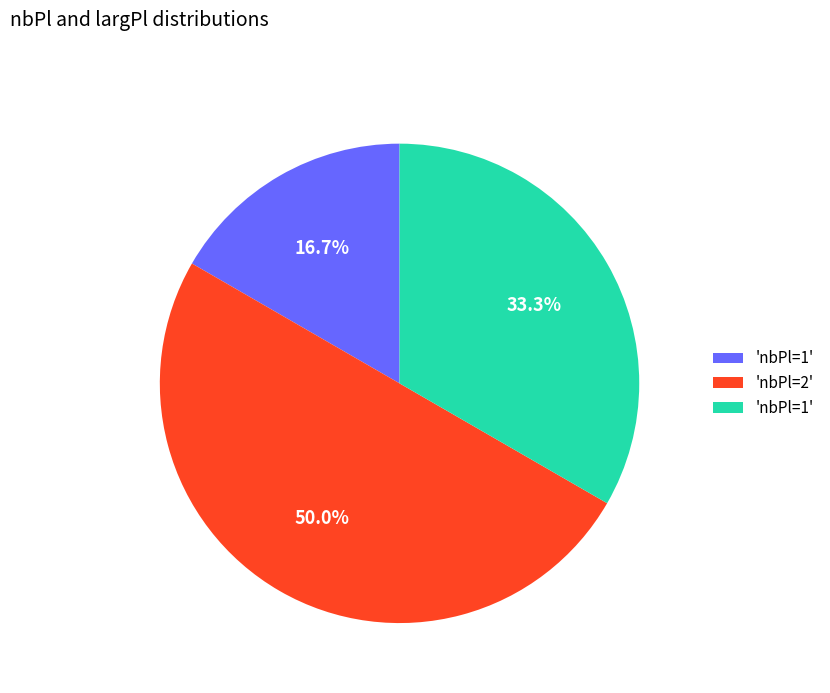

Rank the categories by value from lowest to highest.

1, 1, 2